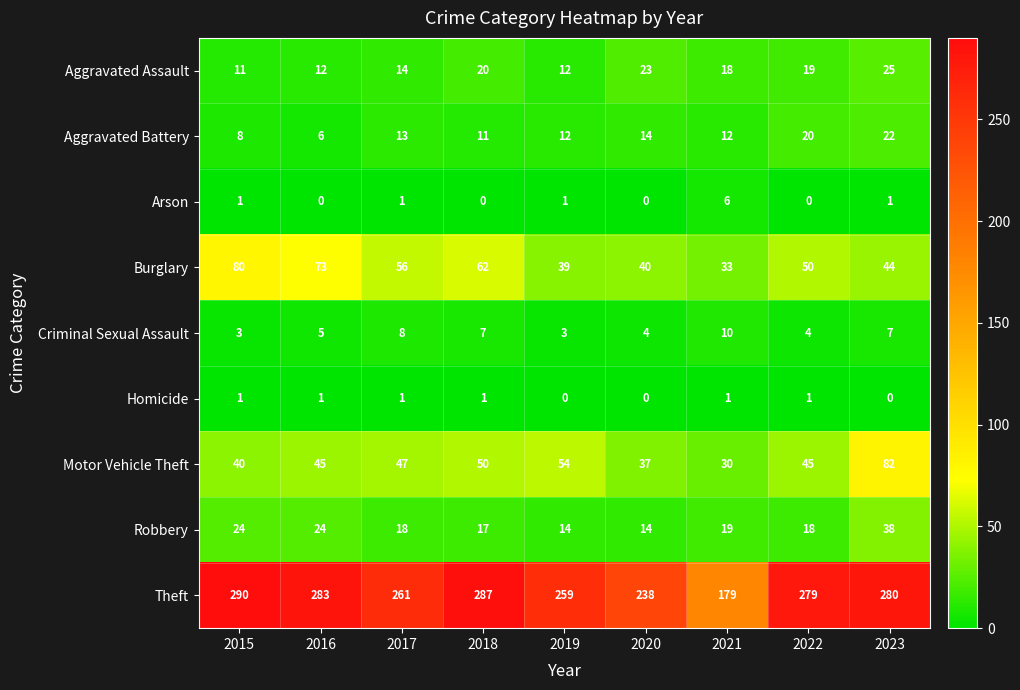

Where does the Burglary series first go above 50?

2015